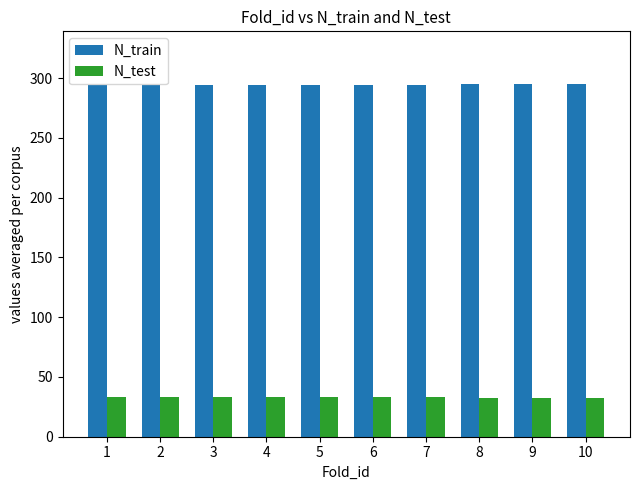

Is the value of N_train at 3 greater than the value of N_test at 3?

Yes